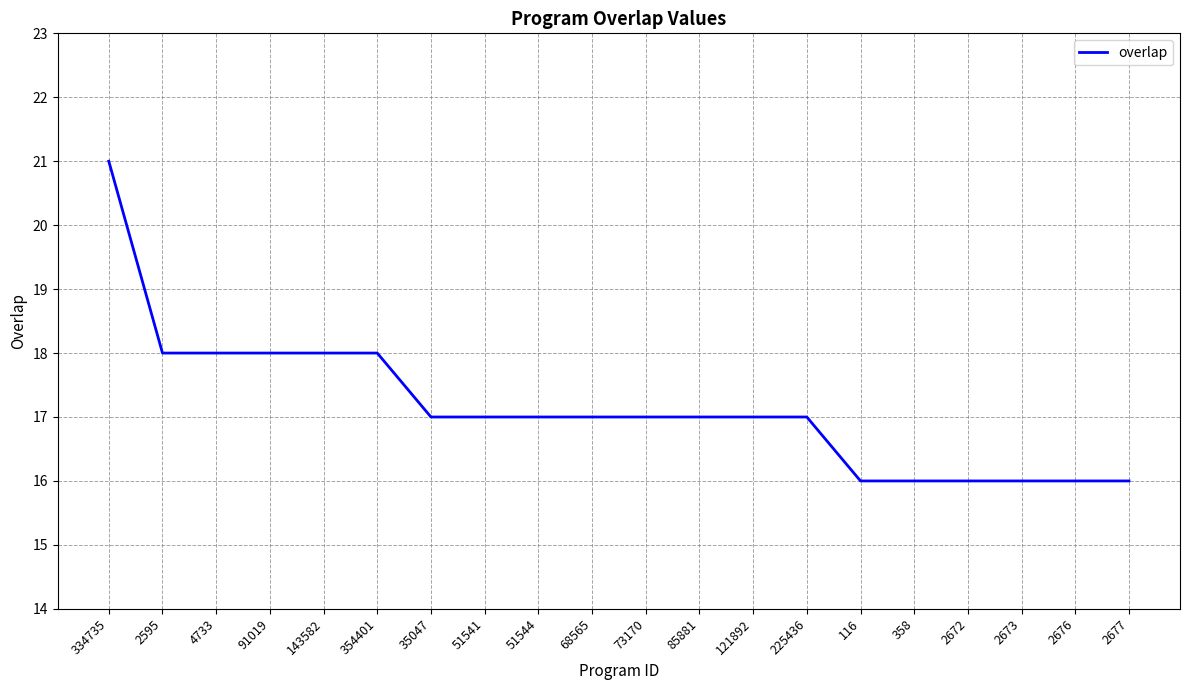

Is it true that the value at 2595 is 18?

True